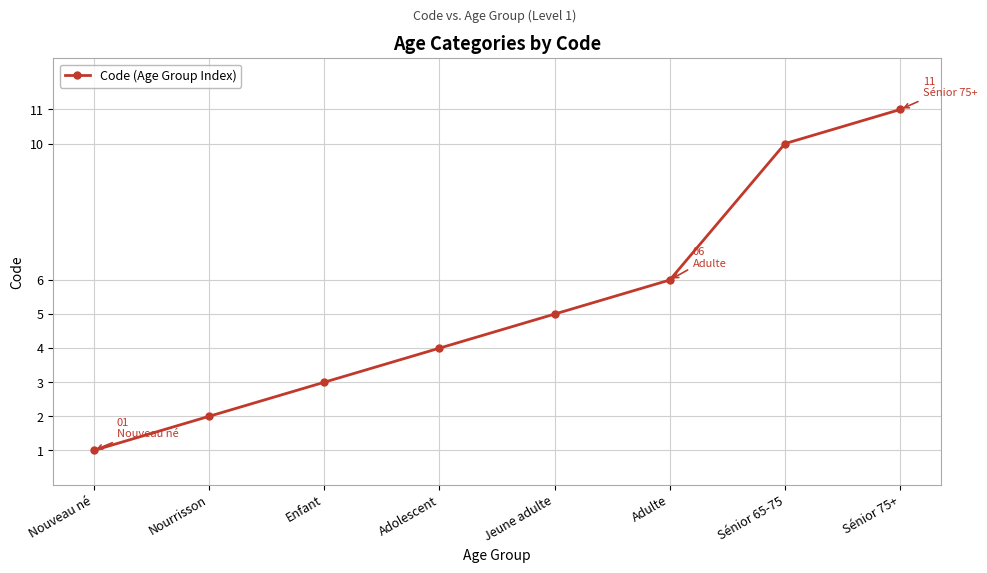

What is the greatest value displayed?

11